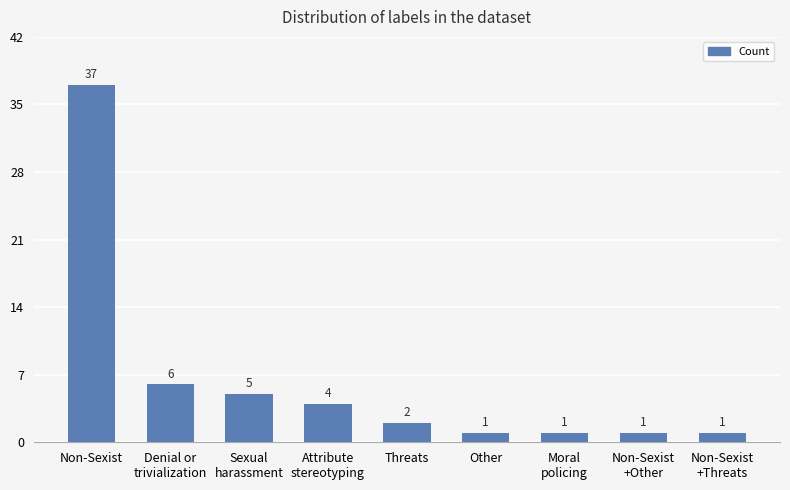

Reading left to right, list all the values displayed in this chart.

Non-Sexist=37	Denial or
trivialization=6	Sexual
harassment=5	Attribute
stereotyping=4	Threats=2	Other=1	Moral
policing=1	Non-Sexist
+Other=1	Non-Sexist
+Threats=1